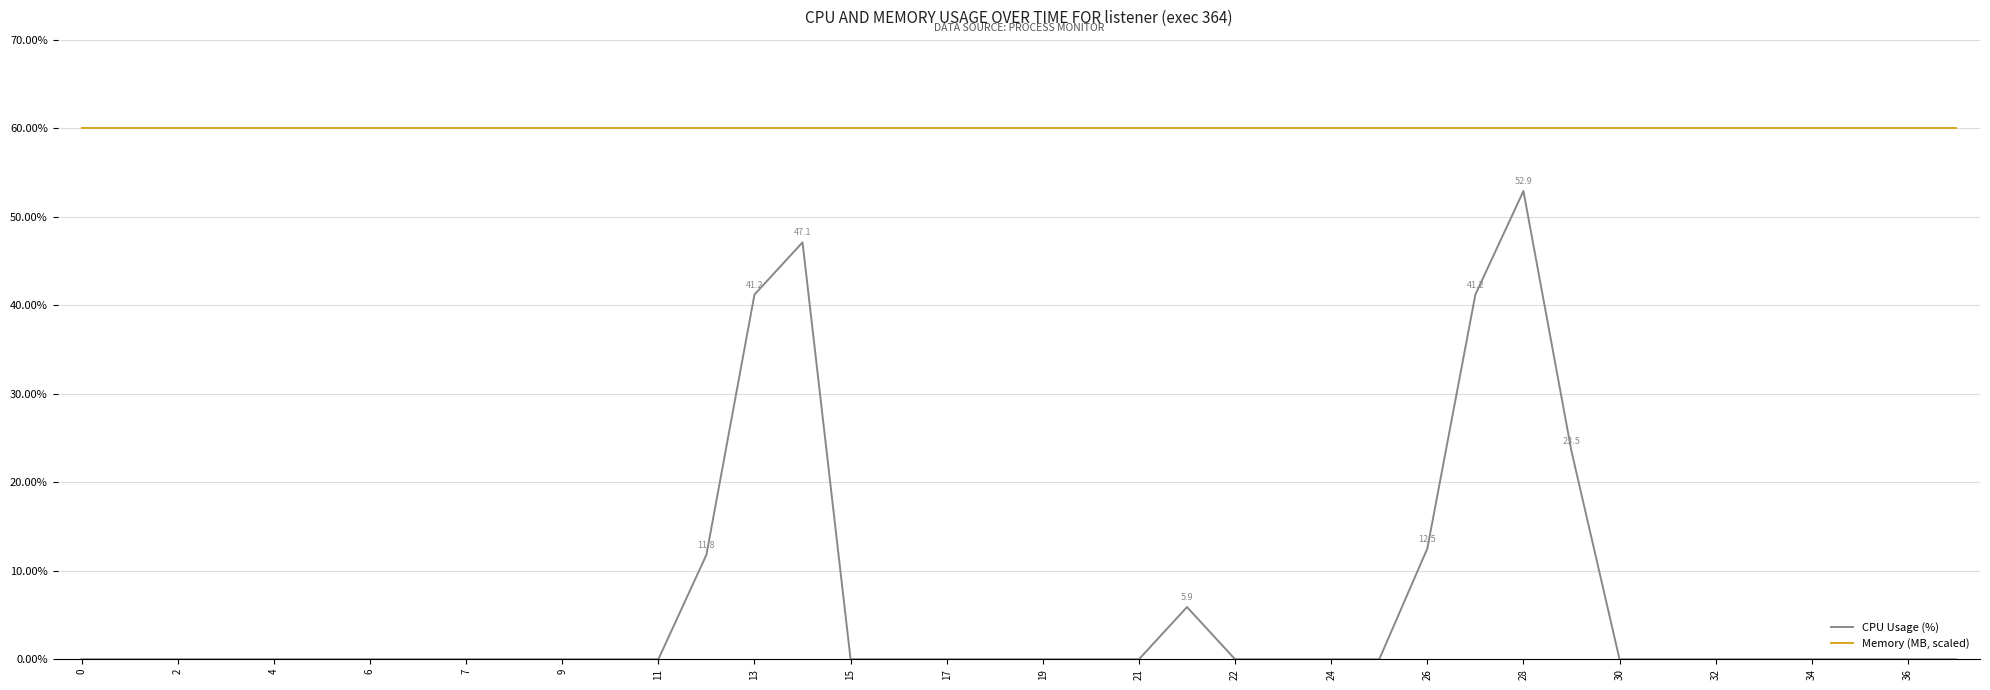

True or false: CPU Usage (%) and Memory (MB, scaled) intersect in this chart.

False